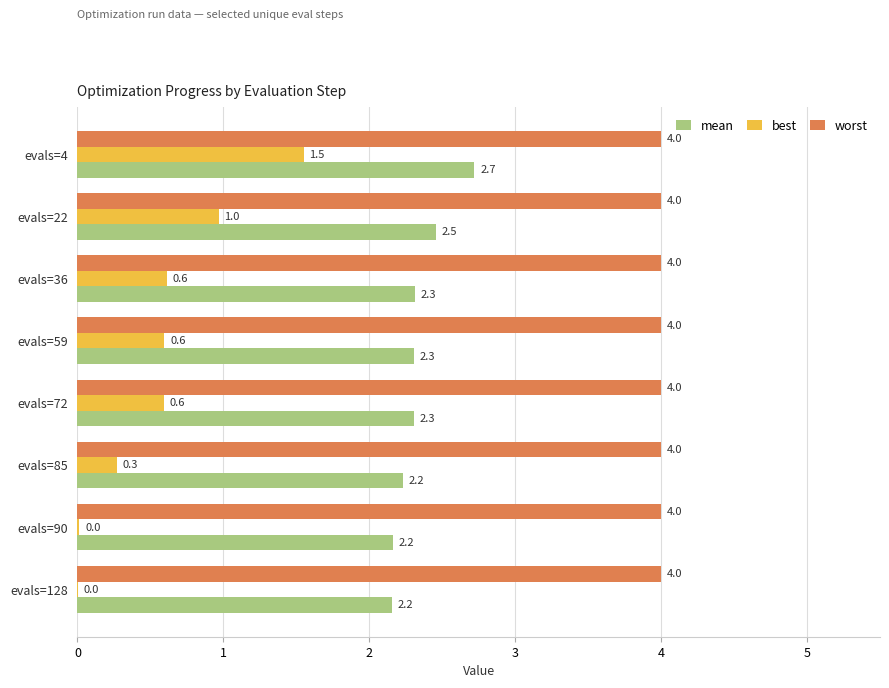

The best series shows 0.0 at evals=90. True or false?

True